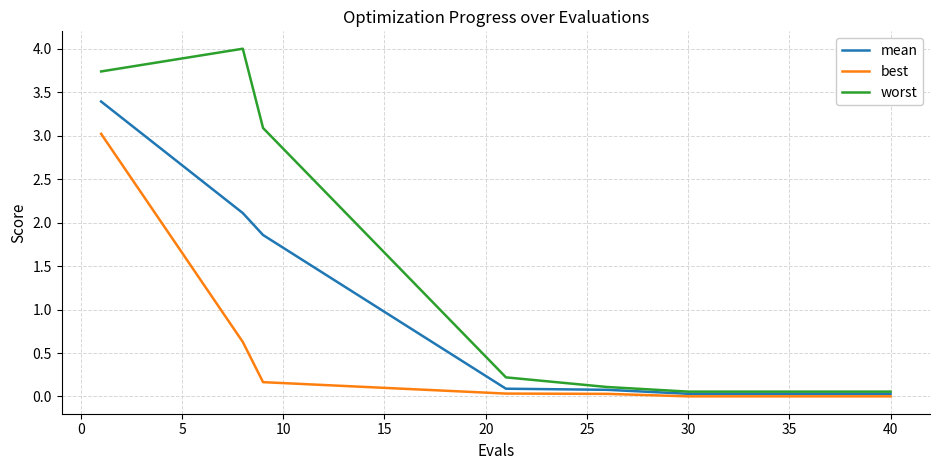

Which series has the largest total across all categories?

worst